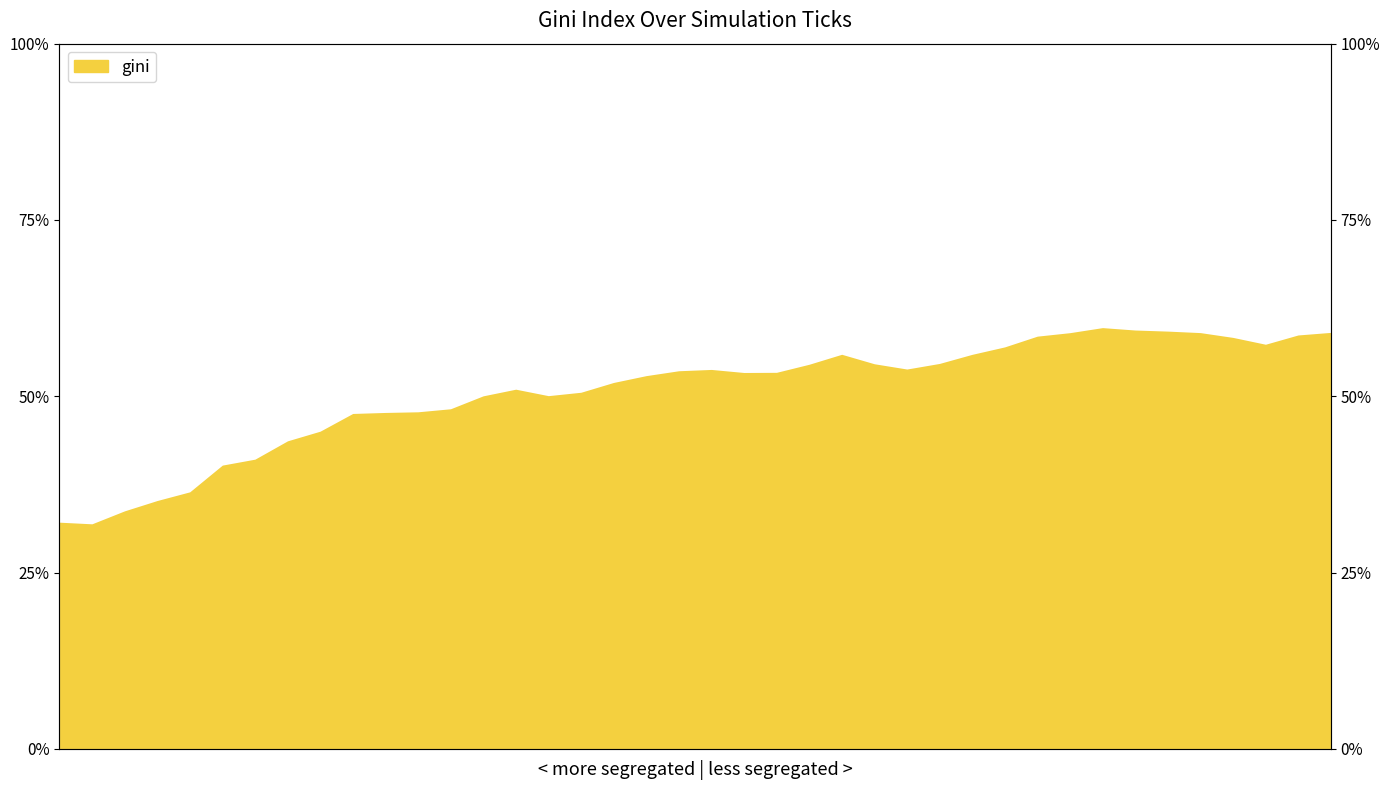

What is the value of the 24th point from the left?

54.5